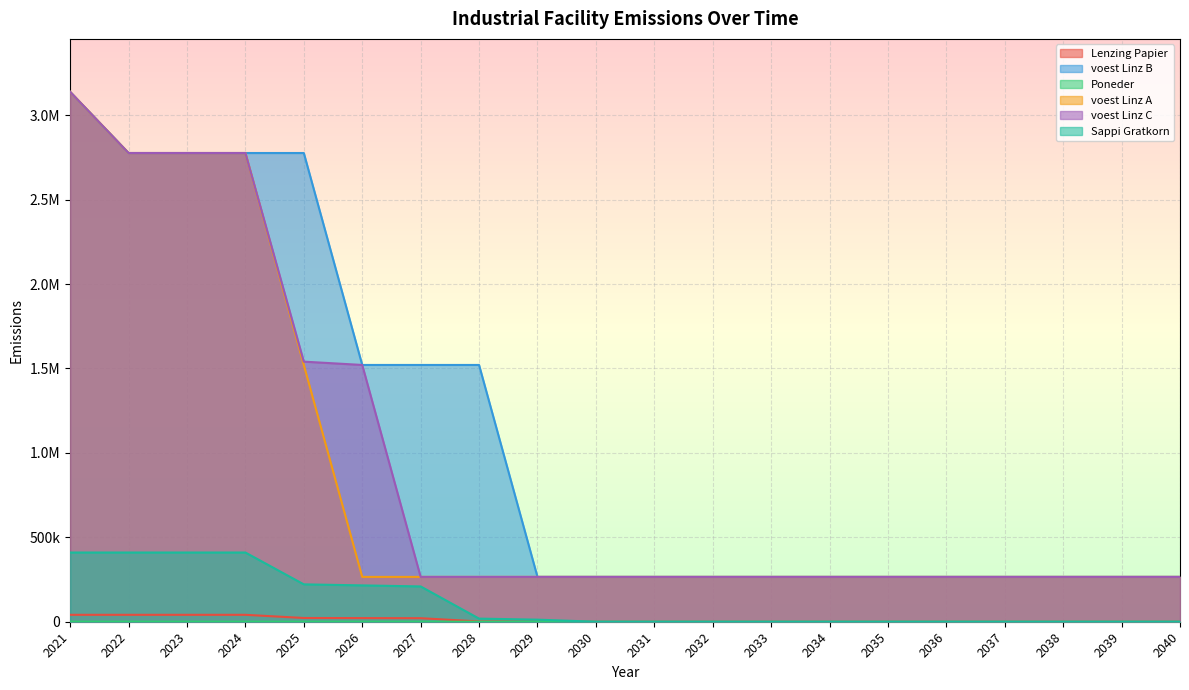

What is the difference between the Lenzing Papier values at 2025 and 2021?

18860.0